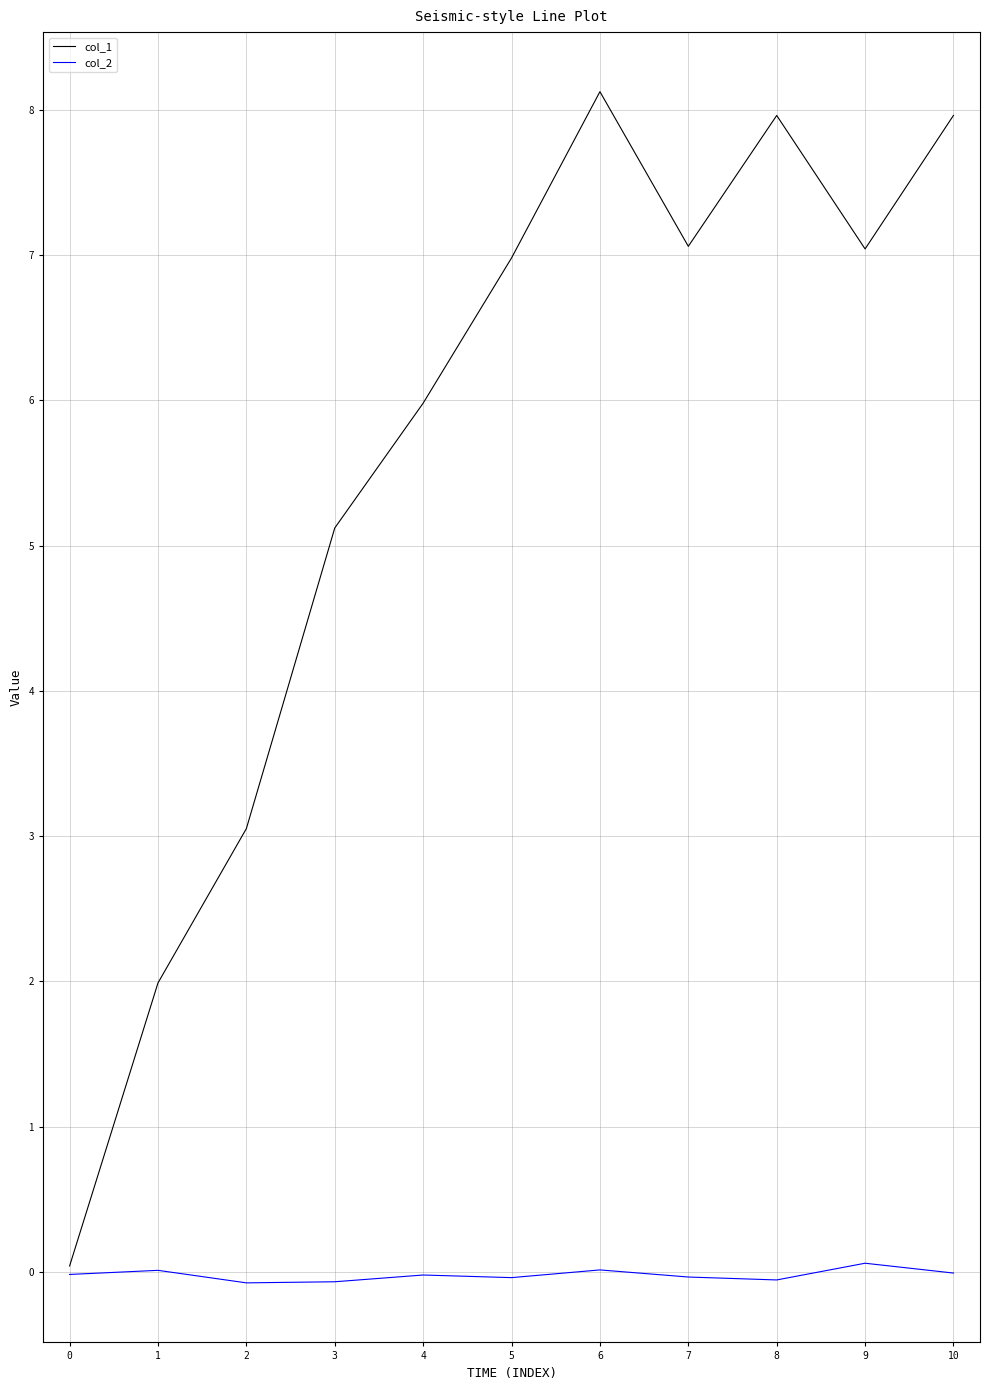

The value of col_2 at 10 is -0.0. True or false?

True